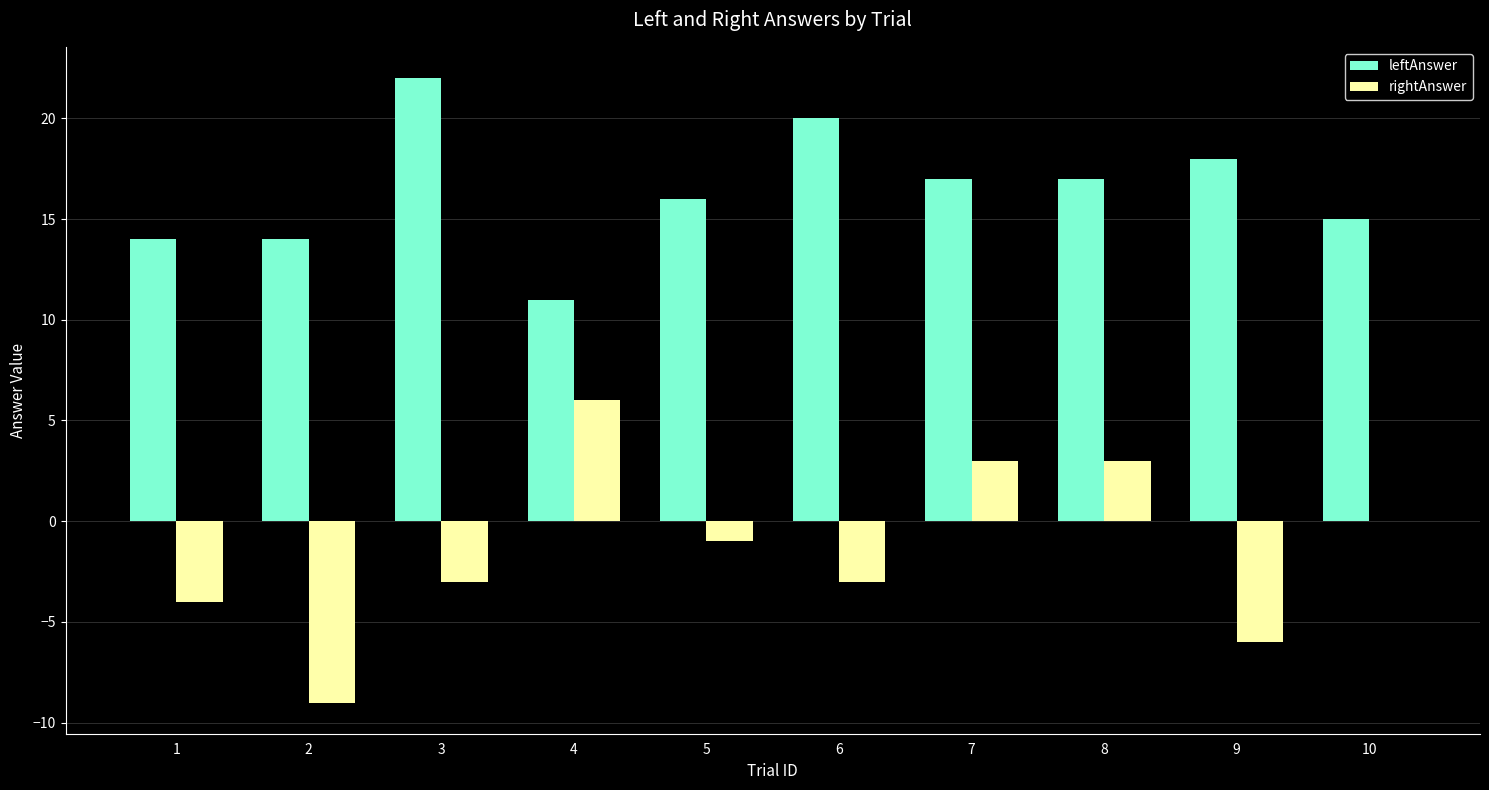

Is the value of rightAnswer at 1 greater than the value of leftAnswer at 8?

No